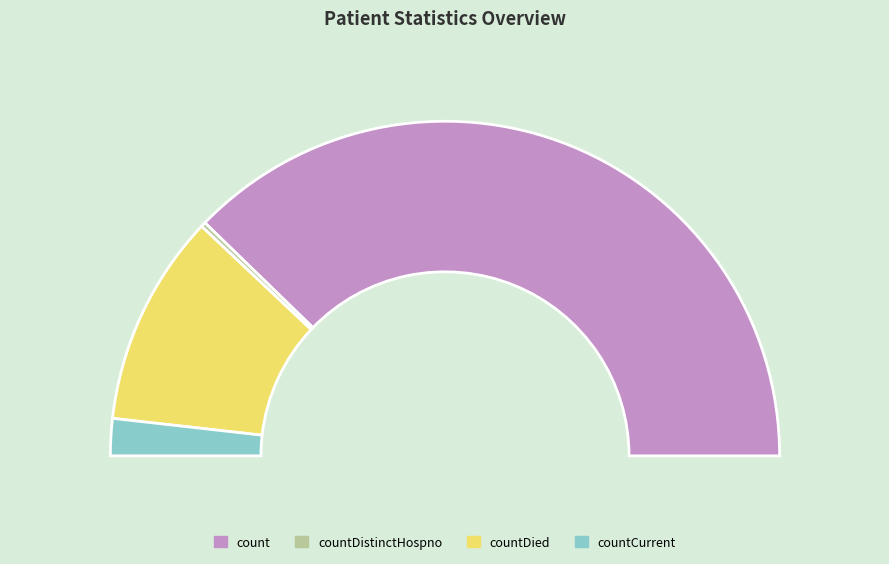

The countDistinctHospno slice represents 0% of the pie. True or false?

True